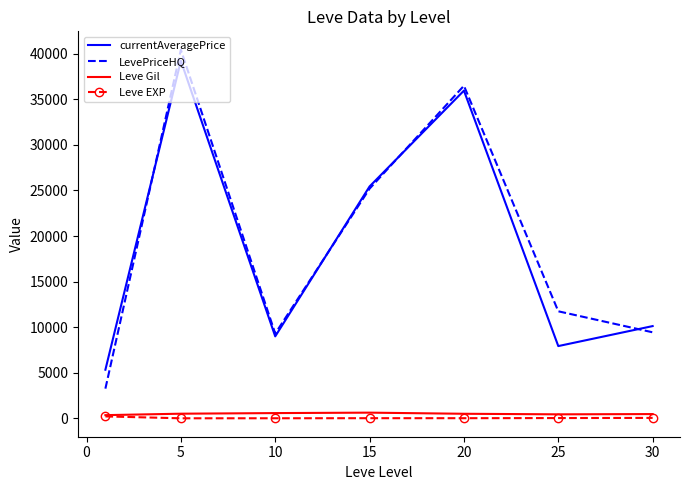

What is the minimum value for currentAveragePrice?

5332.3